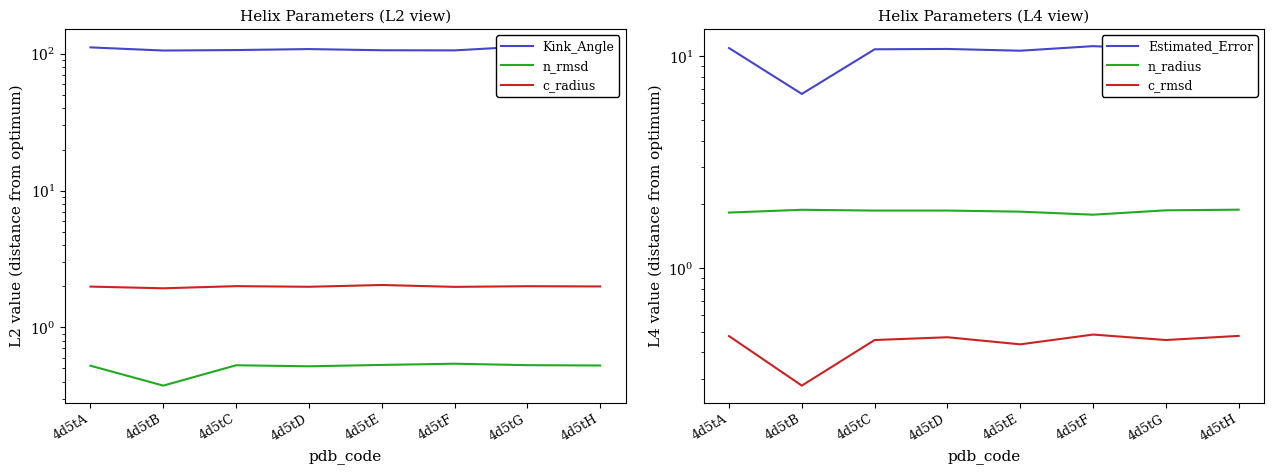

What are all the series names shown in the legend?

Kink_Angle, n_rmsd, c_radius, Estimated_Error, n_radius, c_rmsd